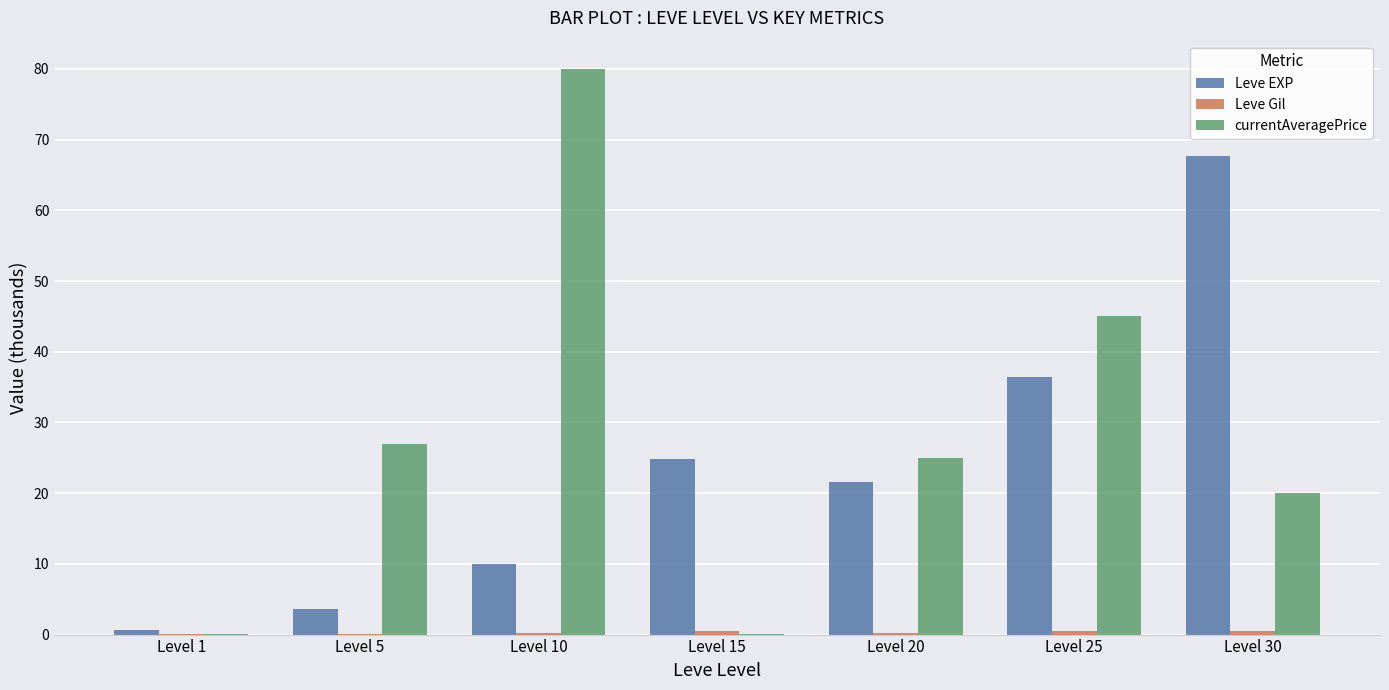

At which category does the chart reach its peak across all series?

Level 10